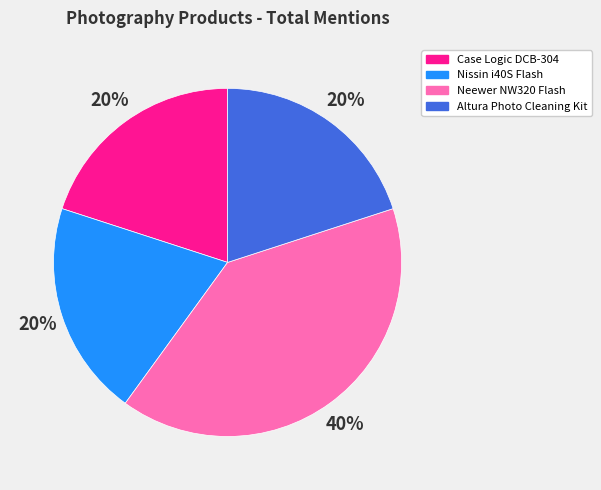

Is it true that Case Logic DCB-304 is 20% of the pie?

True